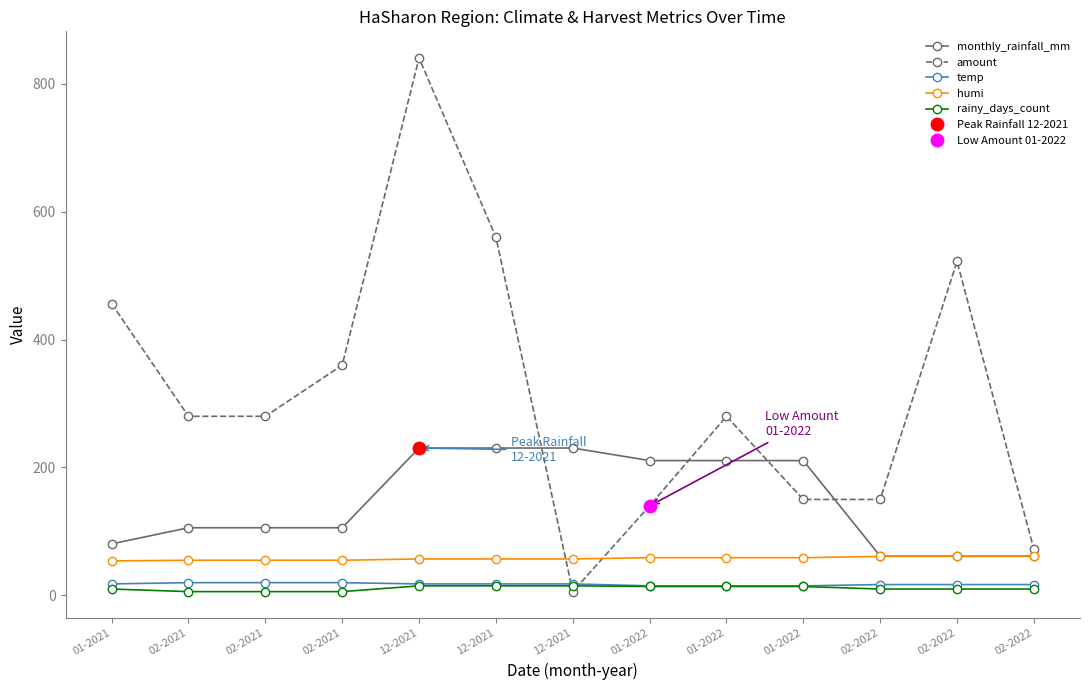

True or false: humi and temp cross at least once.

False